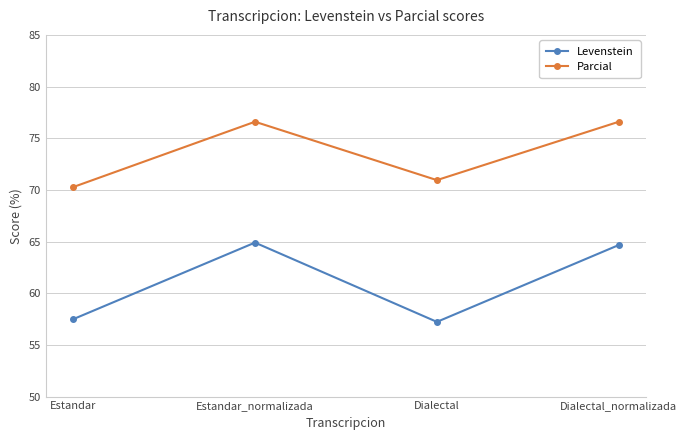

What is the difference between the maximum and minimum values in the Levenstein series?

7.7